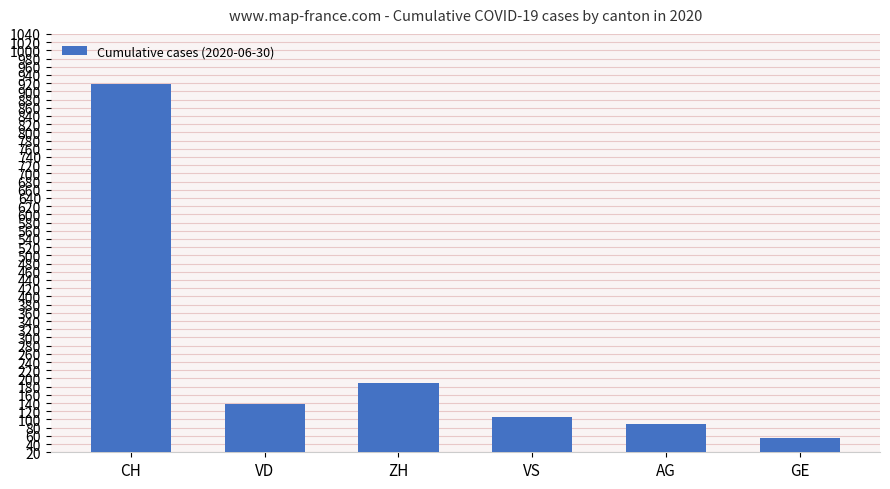

True or false: the data shows 115 at ZH.

False